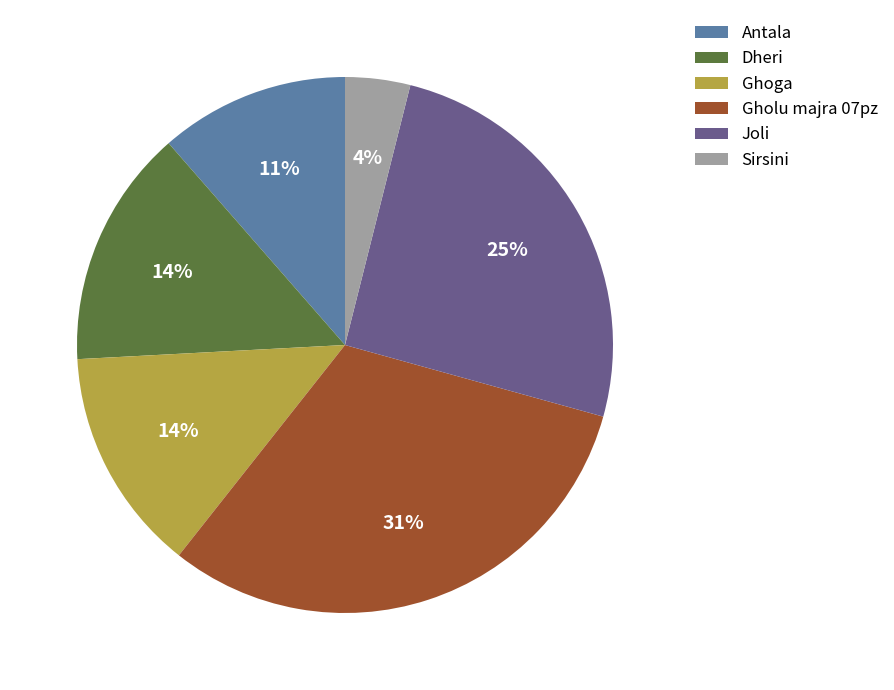

Is there any slice that represents more than half of the pie?

No